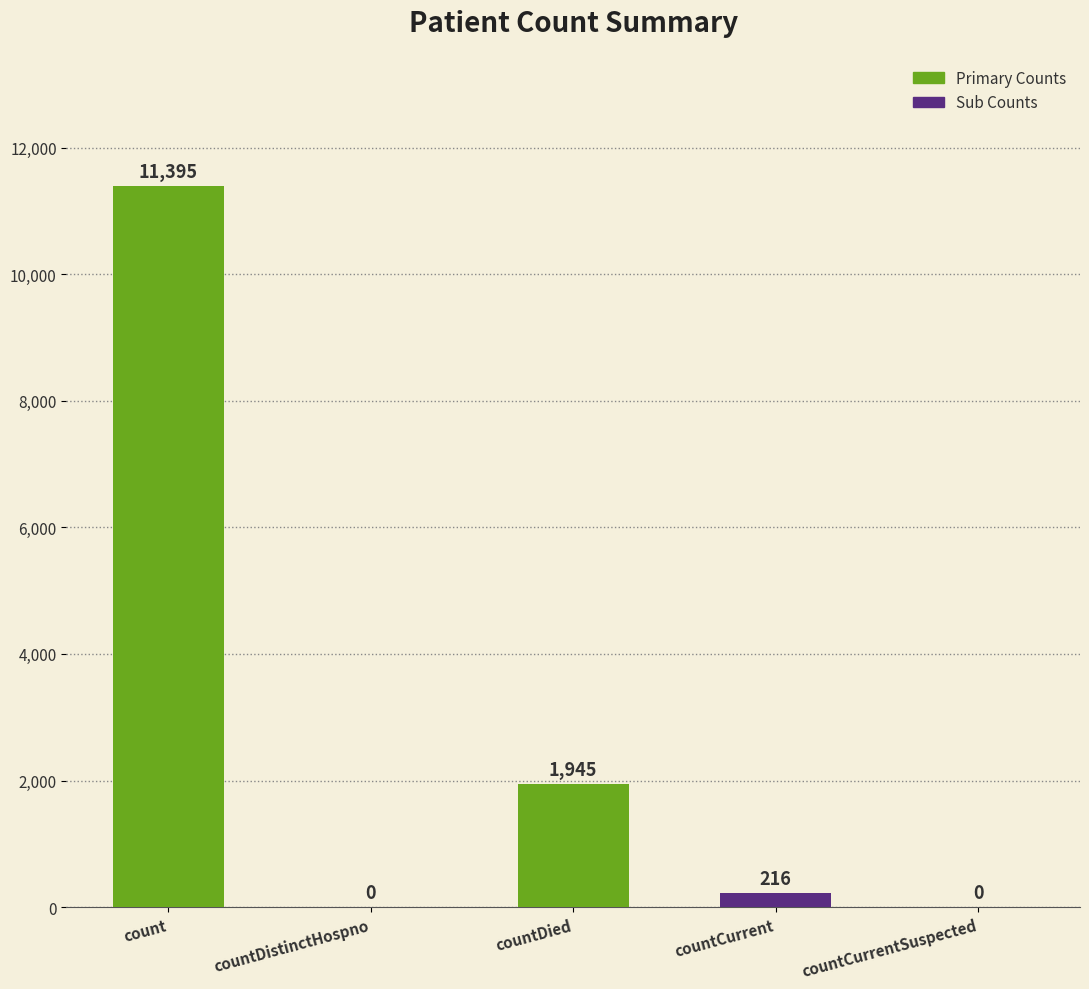

True or false: the data shows 0 at countDistinctHospno.

True